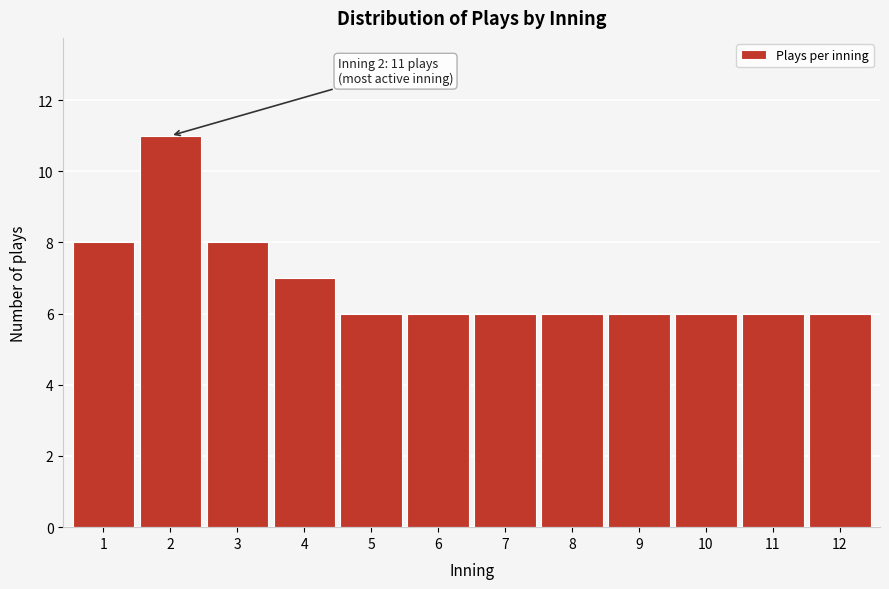

Reading left to right, extract all data points from this chart.

8	11	8	7	6	6	6	6	6	6	6	6